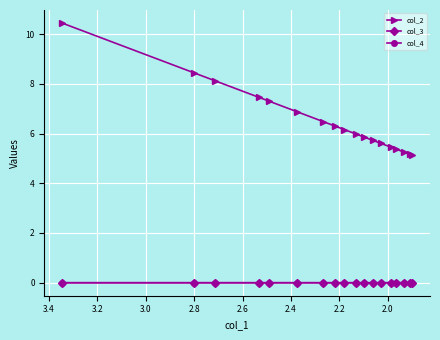

How many data points in col_2 are above 6?

9